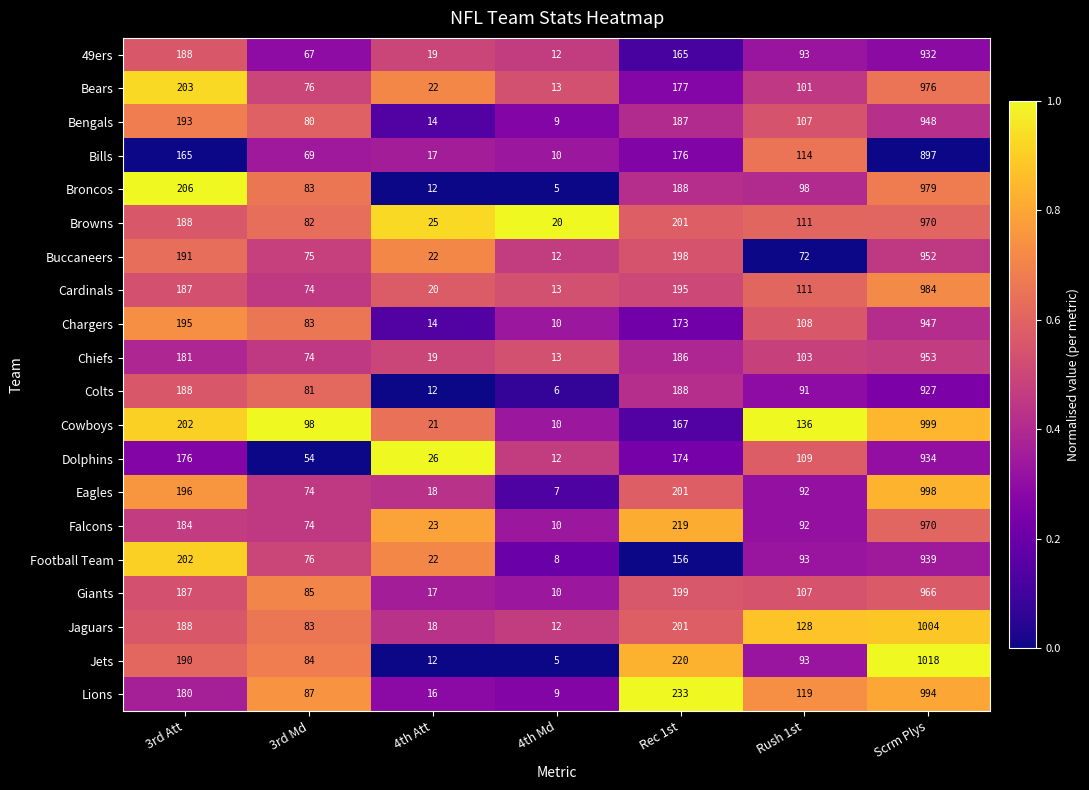

At which category is the sum across all series the highest?

Scrm Plys